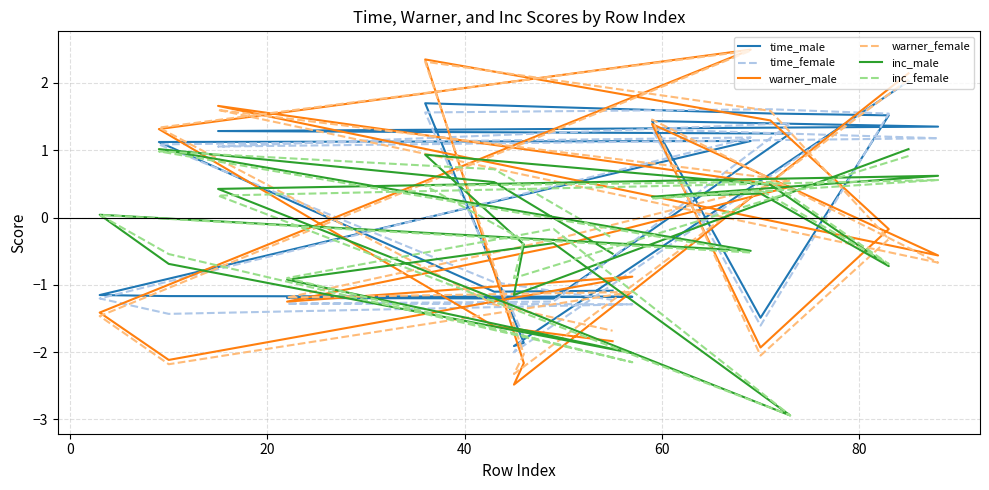

Does the chart display data point markers on the line(s)?

No